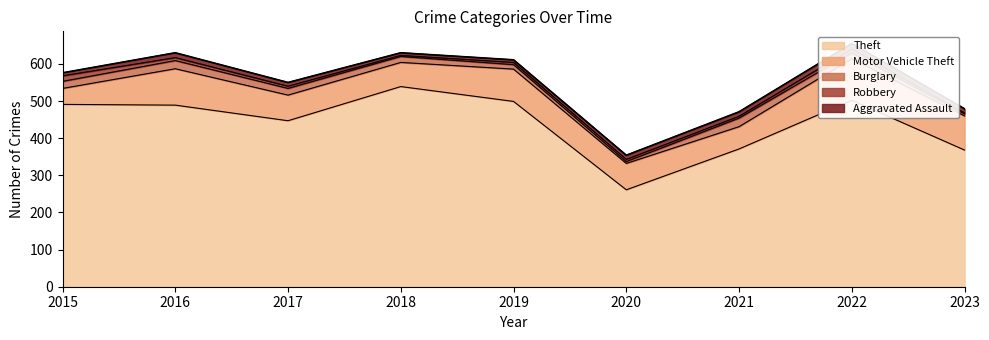

True or false: Motor Vehicle Theft and Theft intersect in this chart.

False